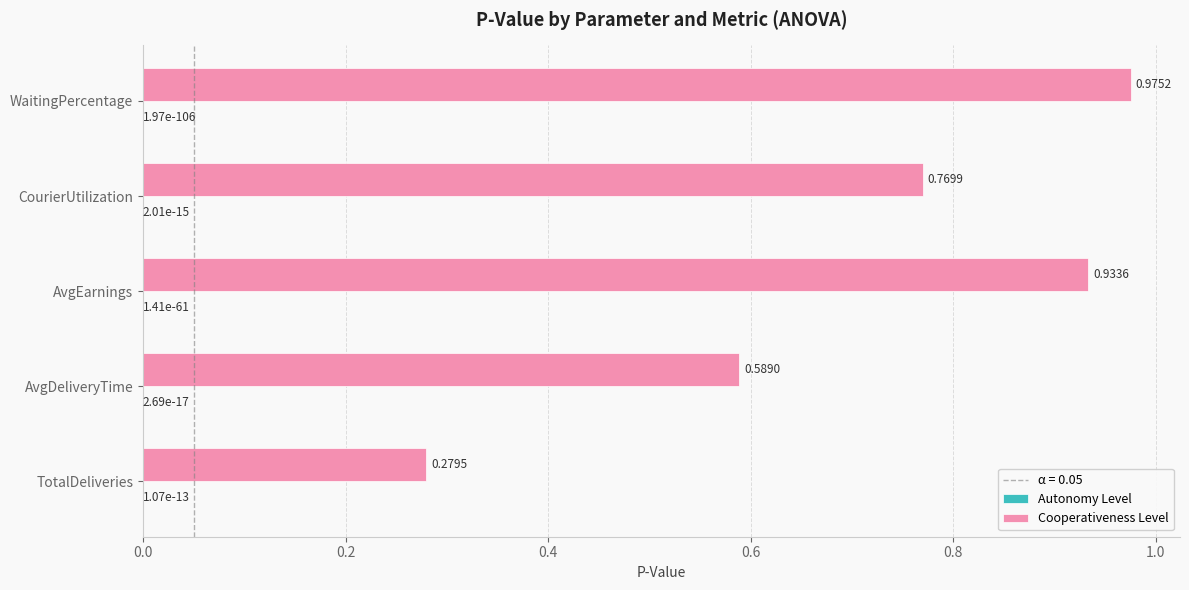

What is the sum of all Cooperativeness Level values?

3.5